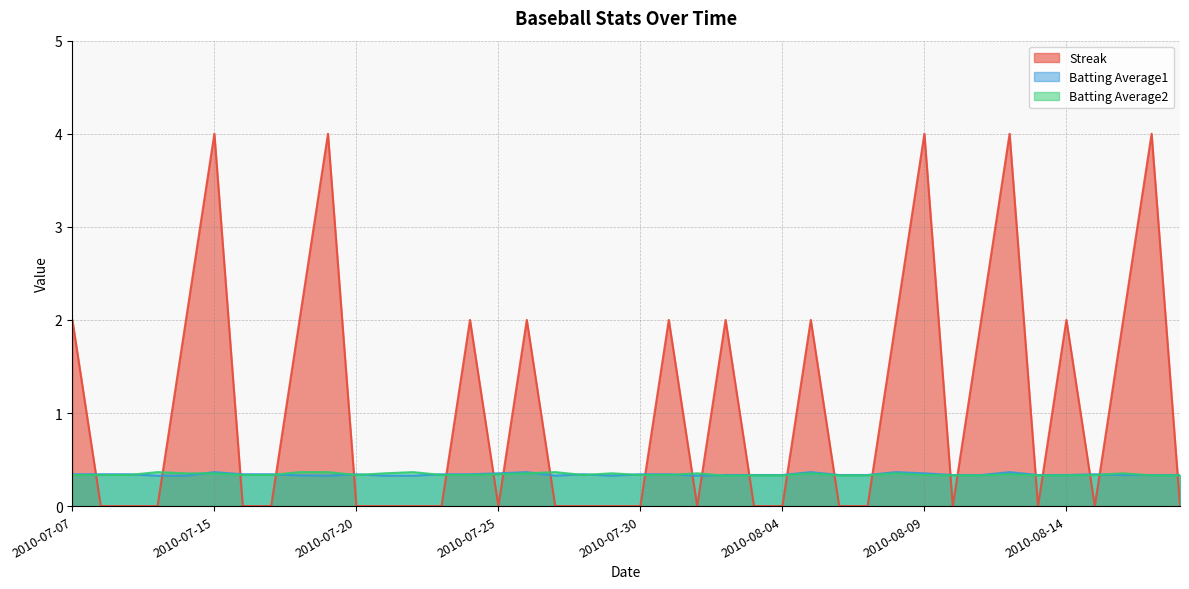

Does the chart display data point markers on the line(s)?

No